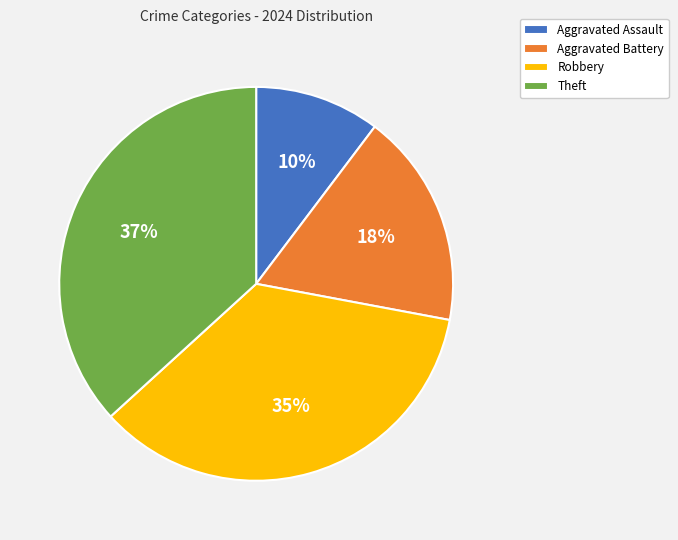

Does any single category account for the majority?

No